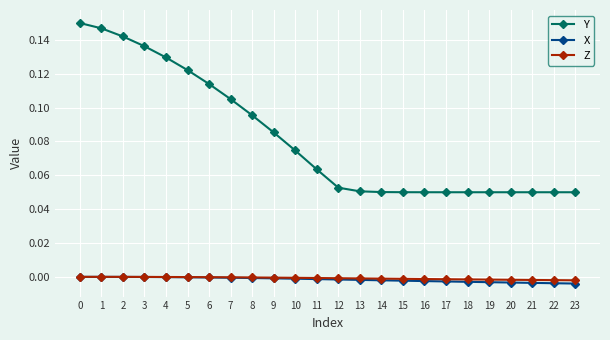

What are all the series names shown in the legend?

Y, X, Z